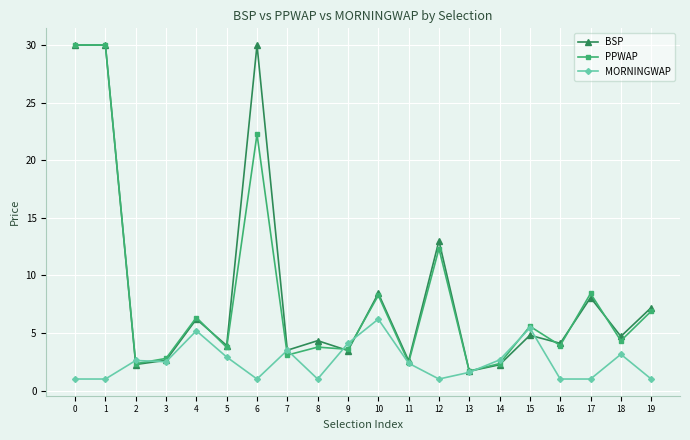

The value of BSP at 10 is 14.6. True or false?

False